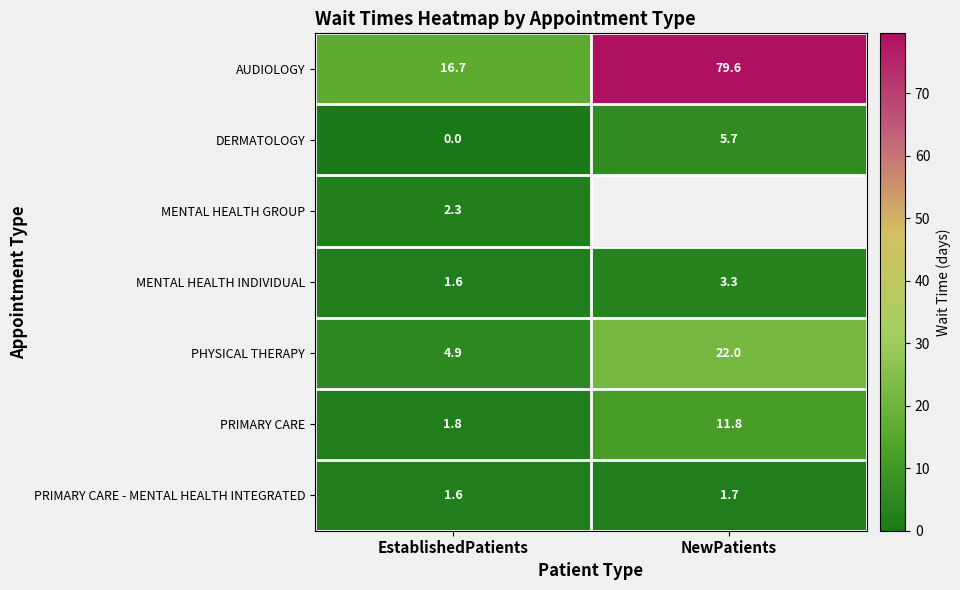

List the labels in order of PHYSICAL THERAPY value, smallest first.

EstablishedPatients, NewPatients